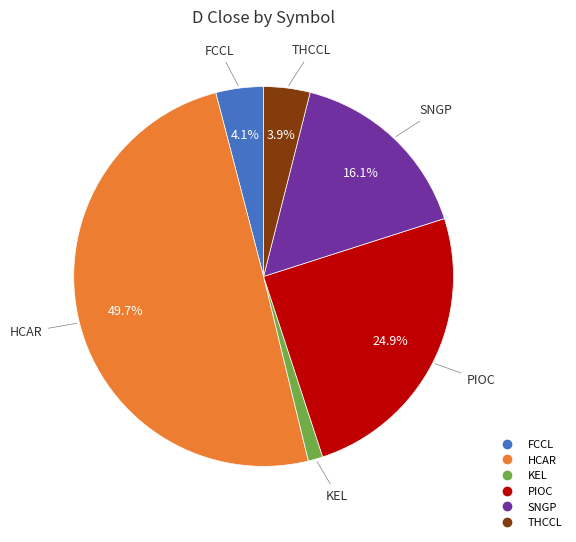

To the nearest percent, what is the combined percentage of SNGP and PIOC?

41%